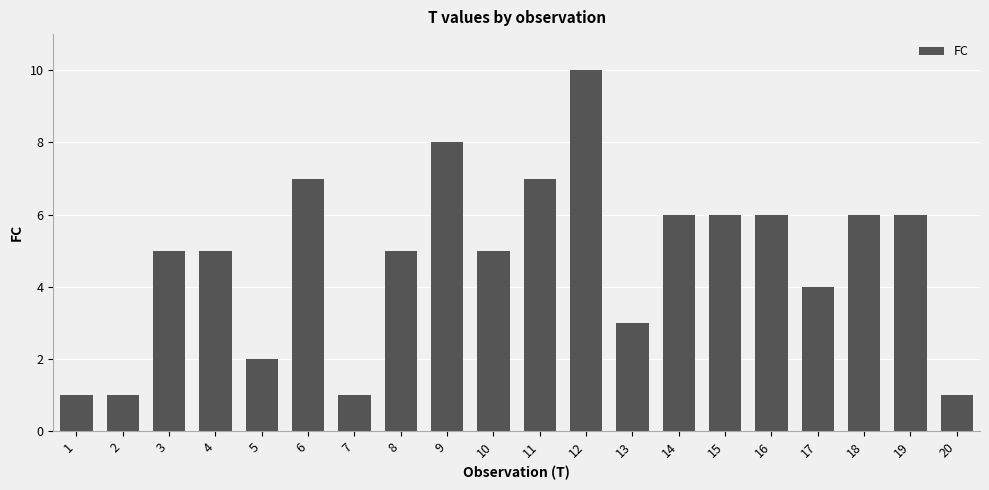

Count the number of data series in this chart.

1